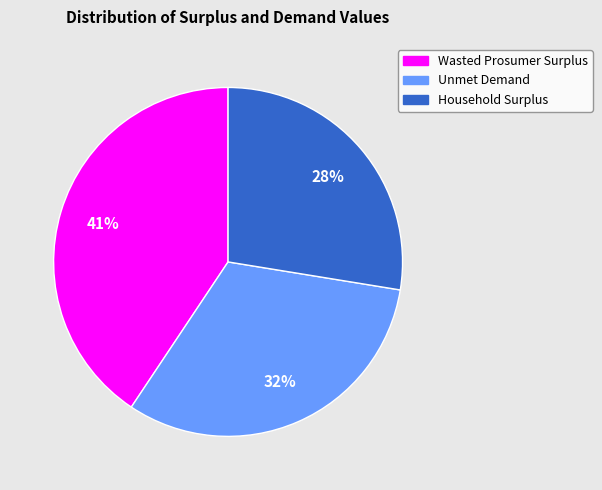

Does Wasted Prosumer Surplus represent more than half of the total?

No